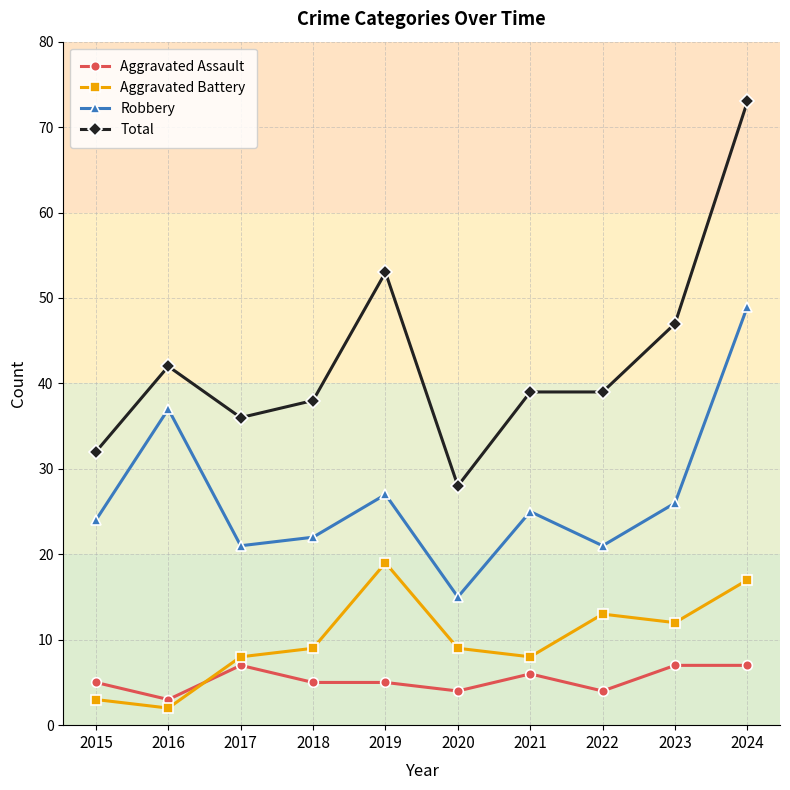

Reading right to left, what are all the values shown in this chart?

Aggravated Assault: 7	7	4	6	4	5	5	7	3	5
Aggravated Battery: 17	12	13	8	9	19	9	8	2	3
Robbery: 49	26	21	25	15	27	22	21	37	24
Total: 73	47	39	39	28	53	38	36	42	32